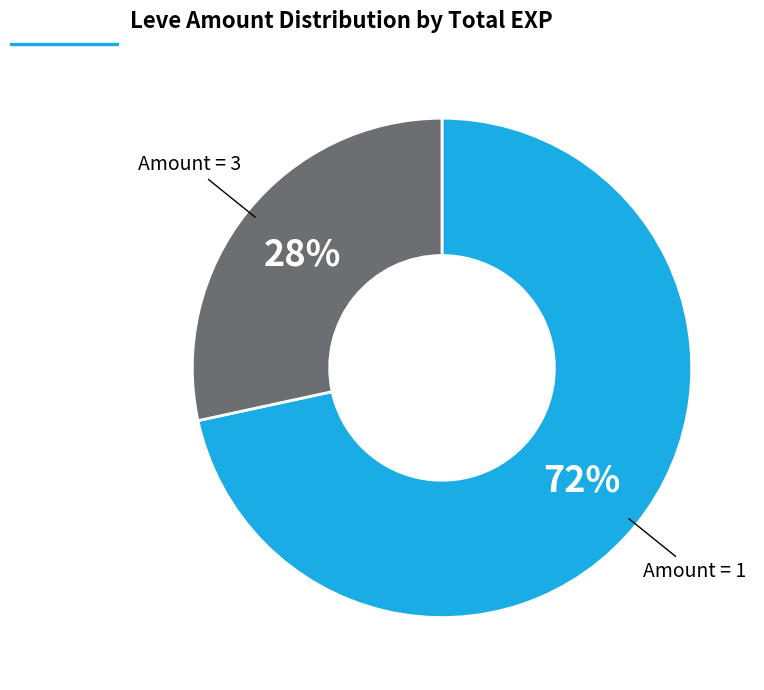

Combined, do Amount = 3 and Amount = 1 account for over 50%?

Yes